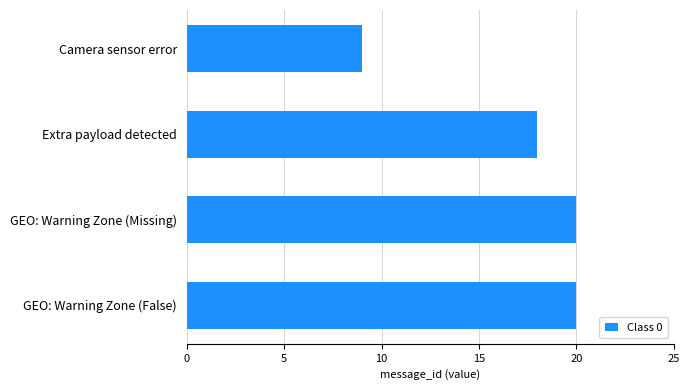

Reading top to bottom, transcribe all the data shown in this chart.

Camera sensor error=9	Extra payload detected=18	GEO: Warning Zone (Missing)=20	GEO: Warning Zone (False)=20